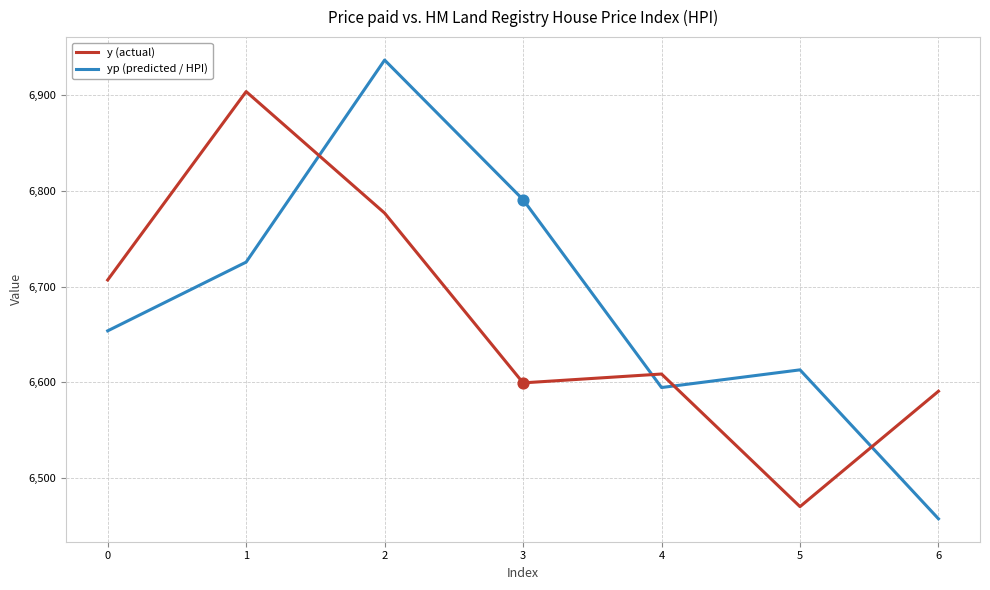

What are all the series names shown in the legend?

y (actual), yp (predicted / HPI)